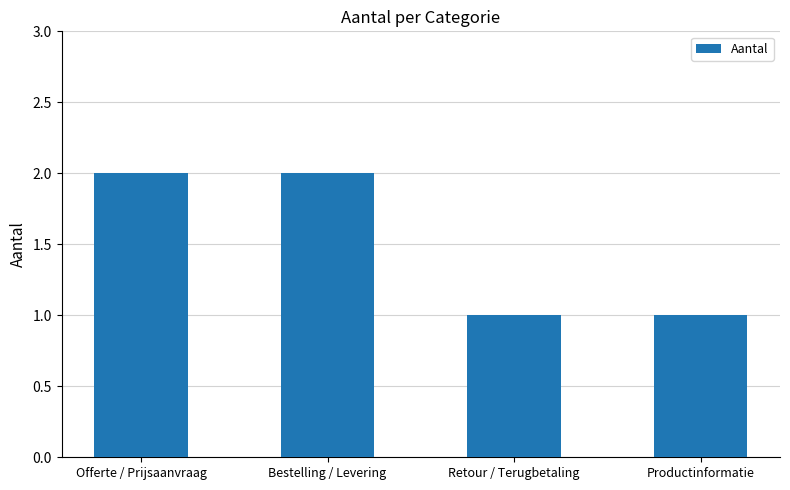

How many data points are less than 2?

2